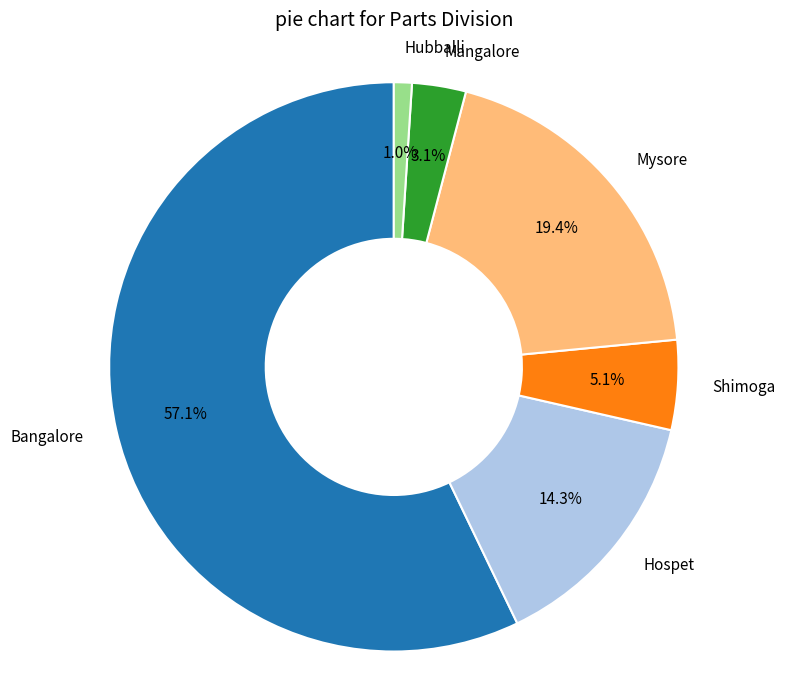

Is there any slice that represents more than half of the pie?

Yes